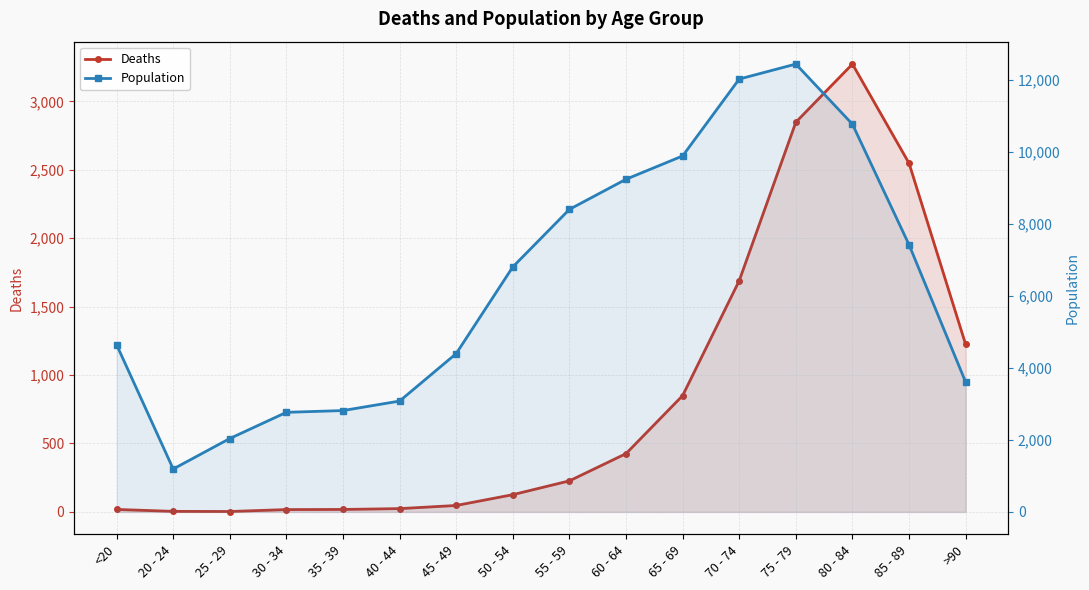

True or false: Population and Deaths cross at least once.

False